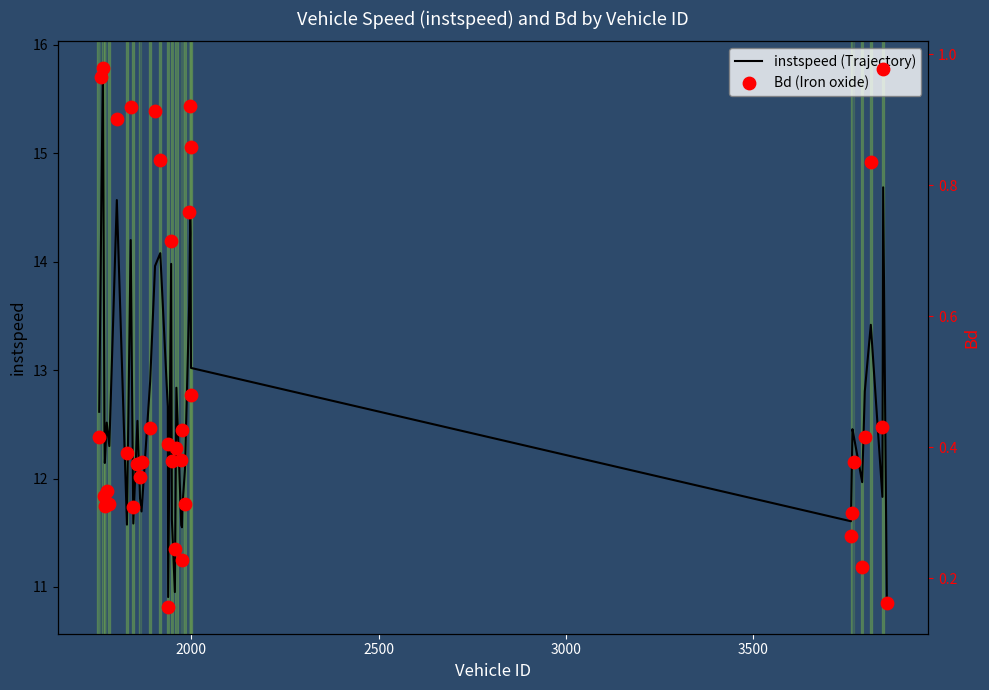

Which series has the largest Y range (max minus min)?

instspeed (Trajectory)